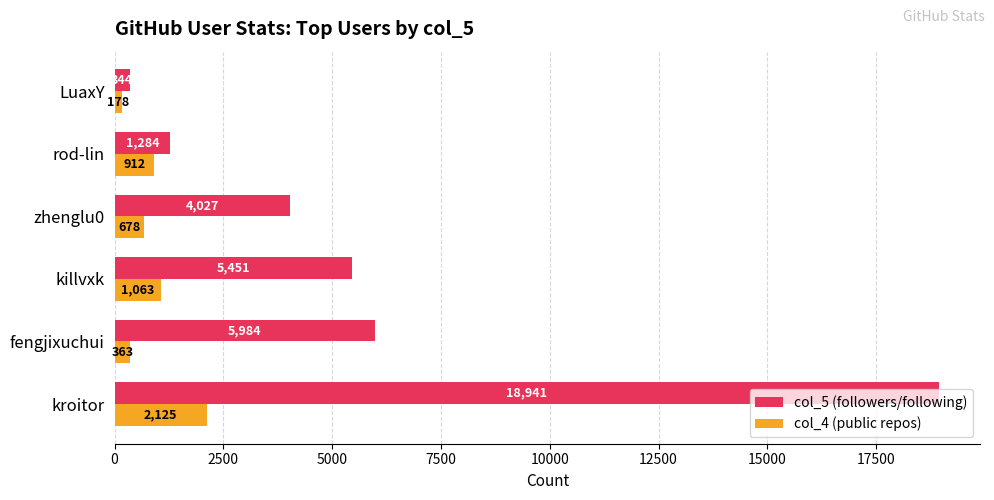

What is the difference between the second highest and minimum values in the col_4 (public repos) series?

885